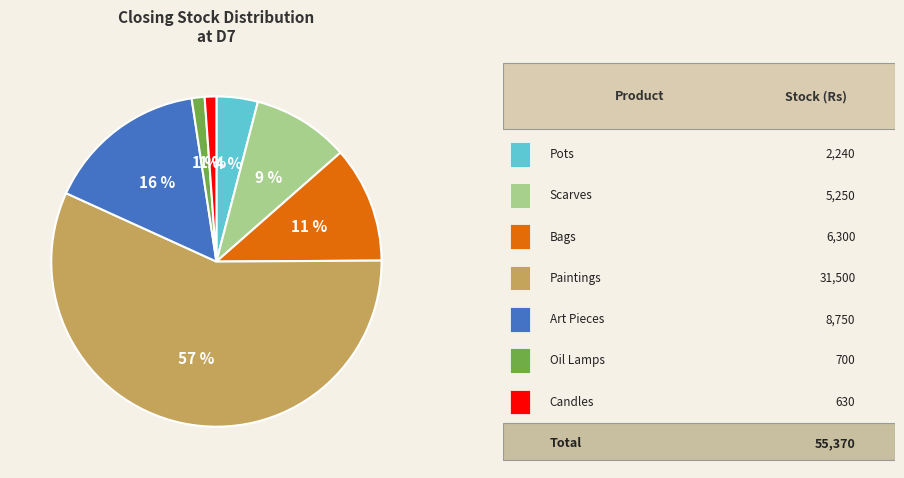

To the nearest percent, what is the average slice percentage?

14%